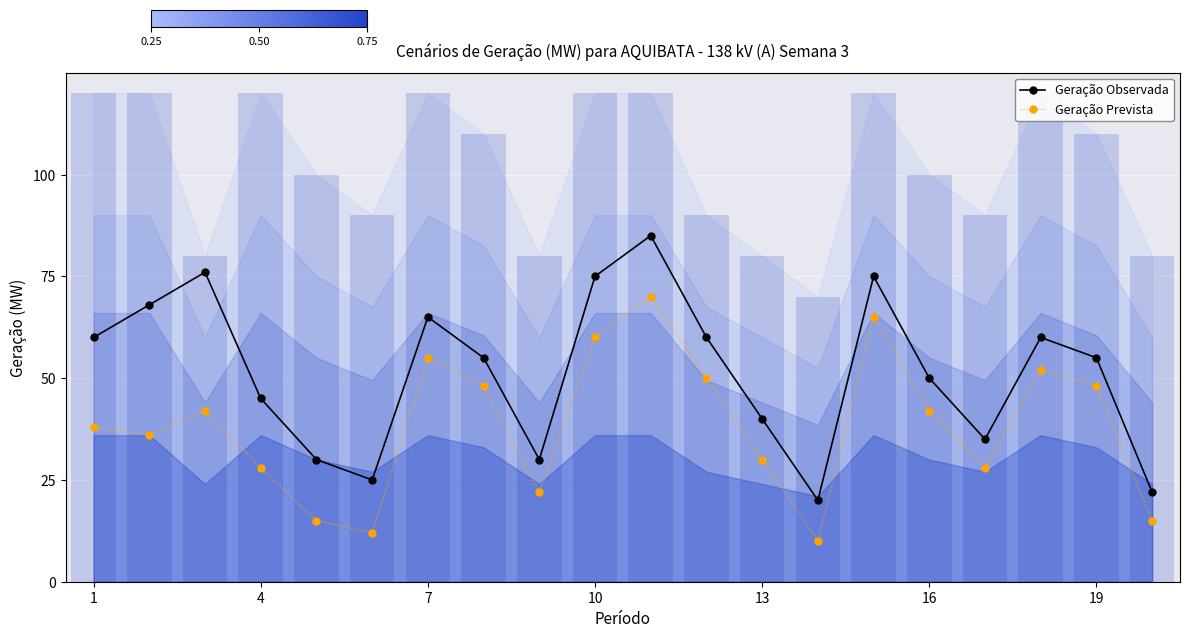

What is the average value of the Geração Prevista series?

38